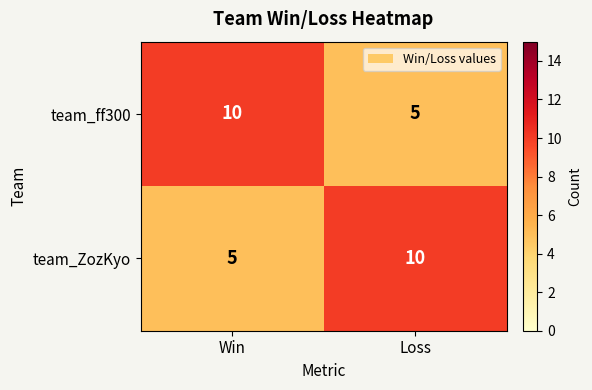

True or false: team_ff300 has a value of 5 at Loss.

True